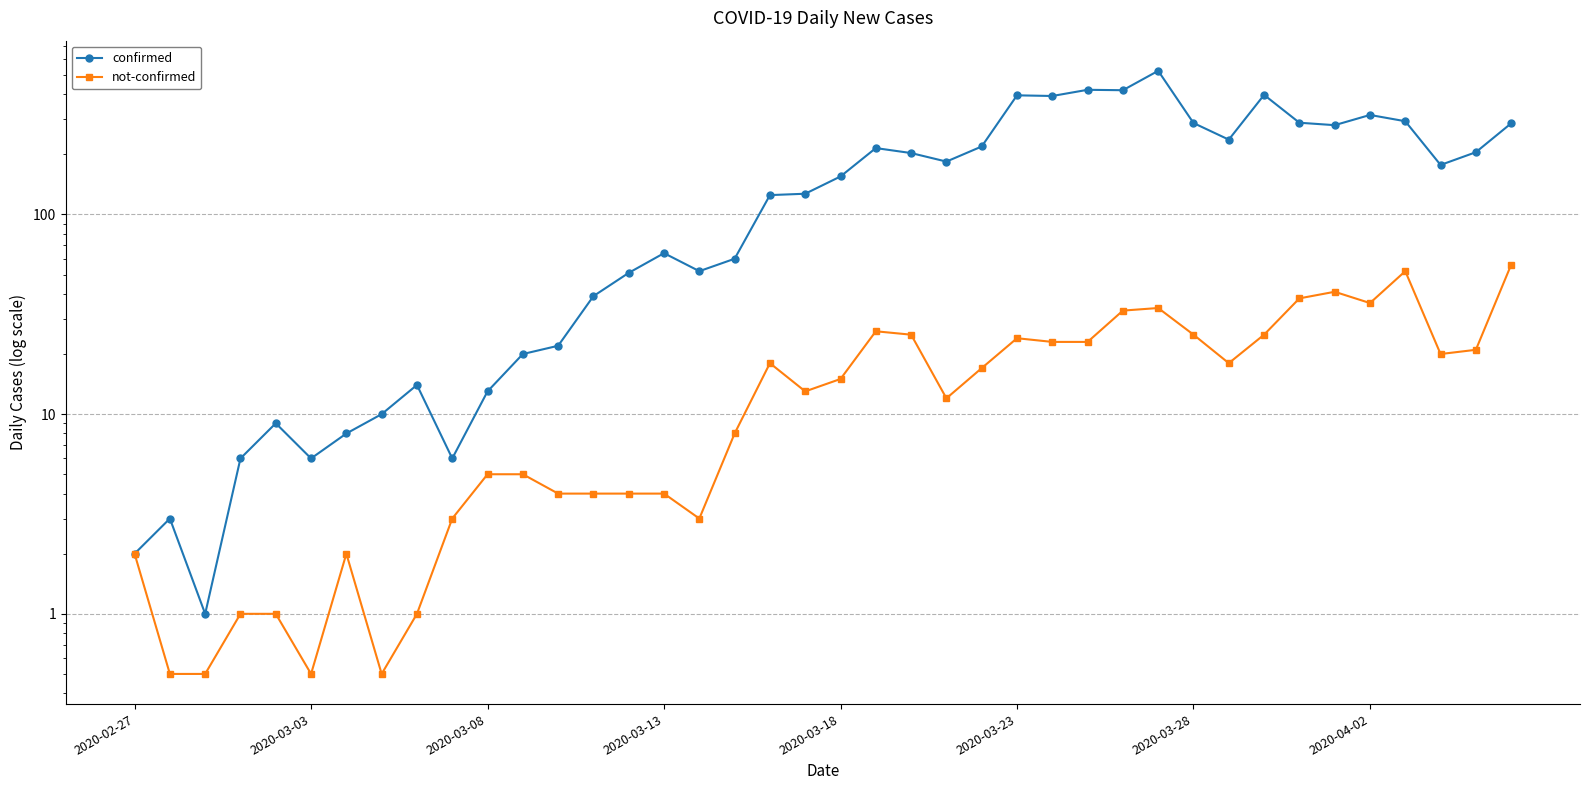

Count the number of categories in the chart.

40